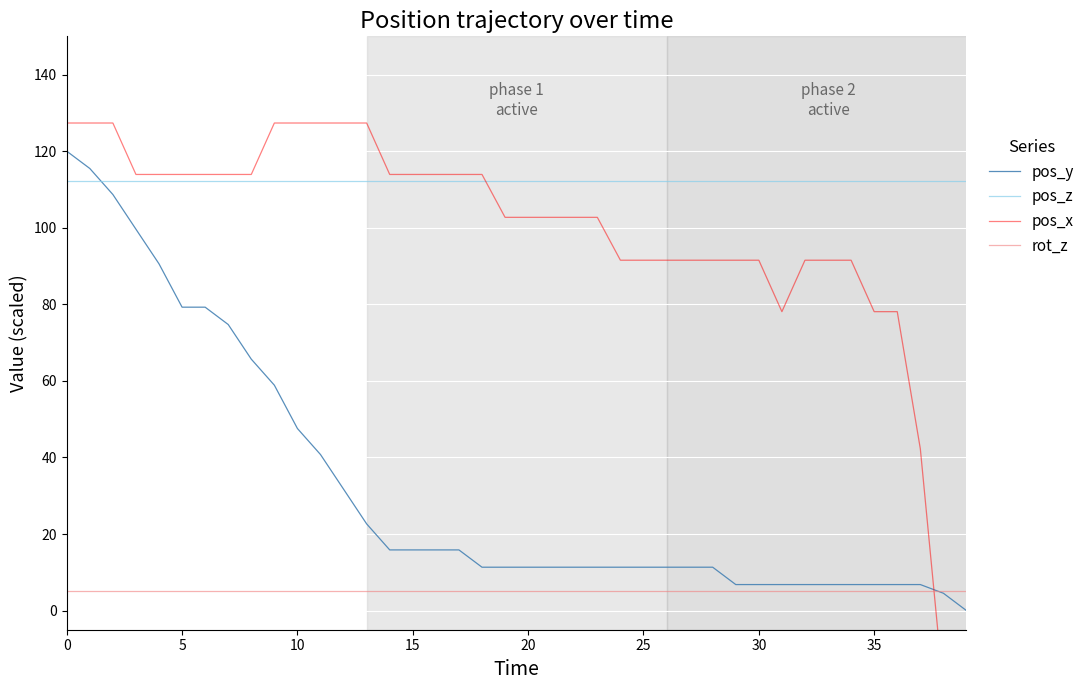

At 33, list the series in order from smallest to largest.

rot_z, pos_y, pos_x, pos_z